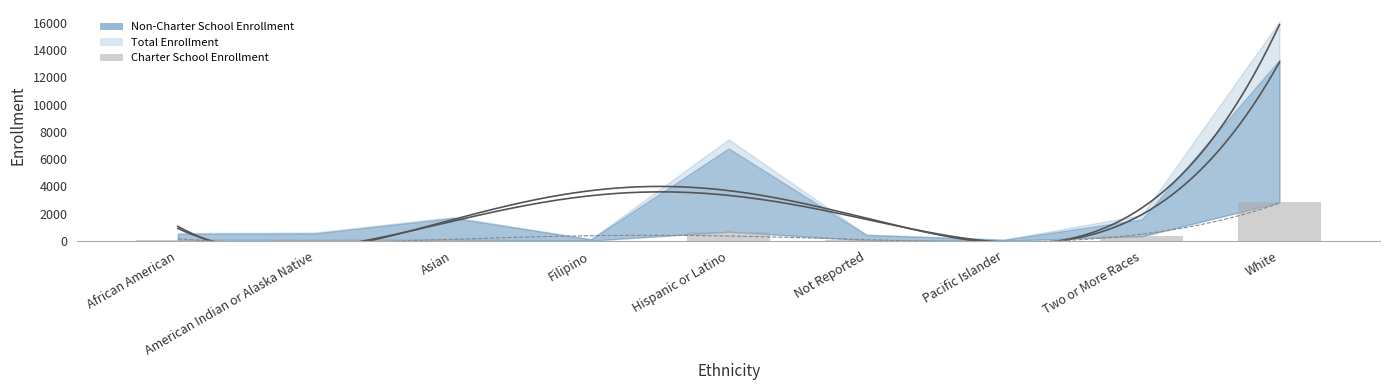

What is the greatest value displayed?

16108